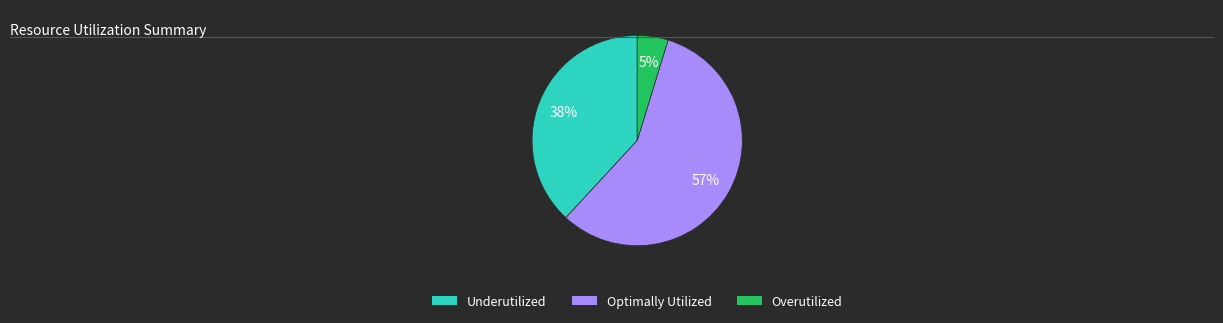

To the nearest percent, what percentage of the pie is Underutilized?

38%